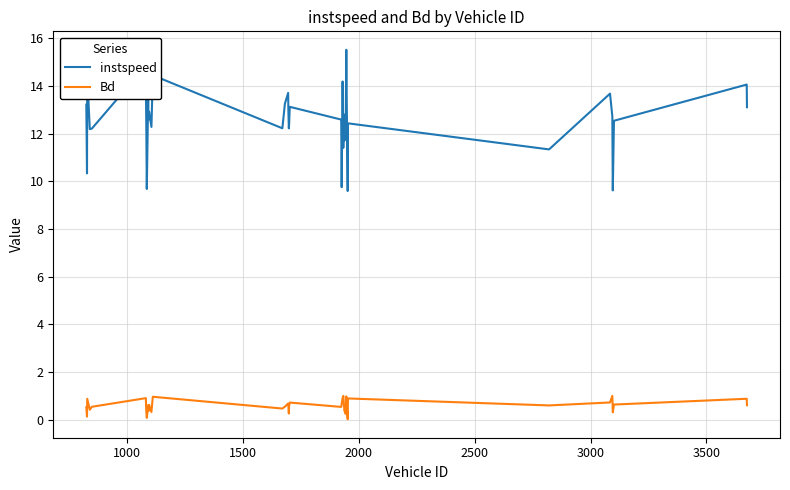

Rank the series by their maximum value, from lowest to highest.

Bd, instspeed